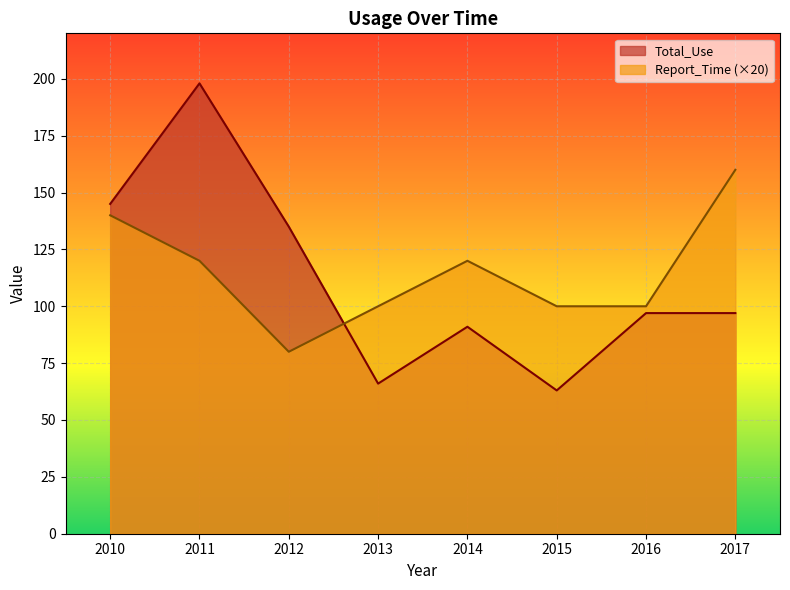

At how many categories does at least one series exceed 160?

1